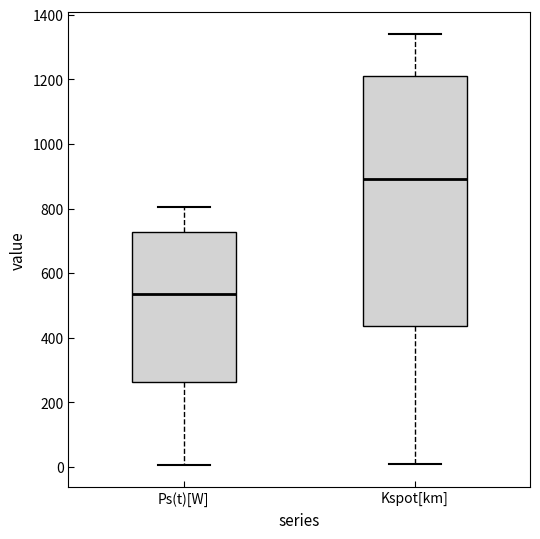

Where does the lower whisker of the box for Ps(t)[W] end on the y-axis? The values are not printed on the chart, so give them approximately, as read against the axis.

0